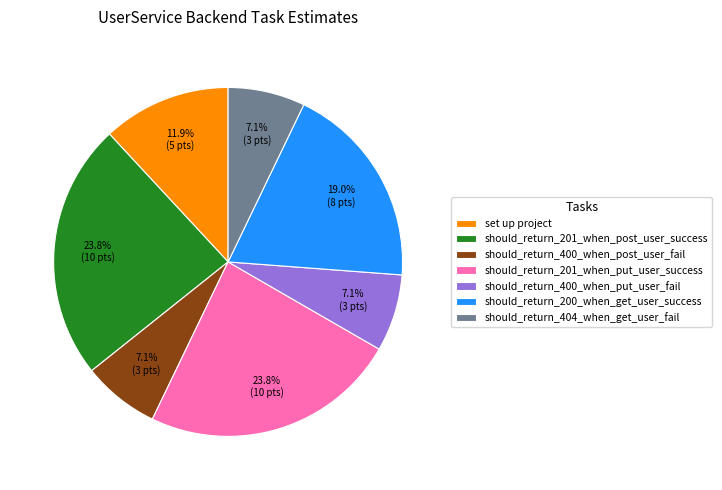

Count the number of slices in the pie.

7